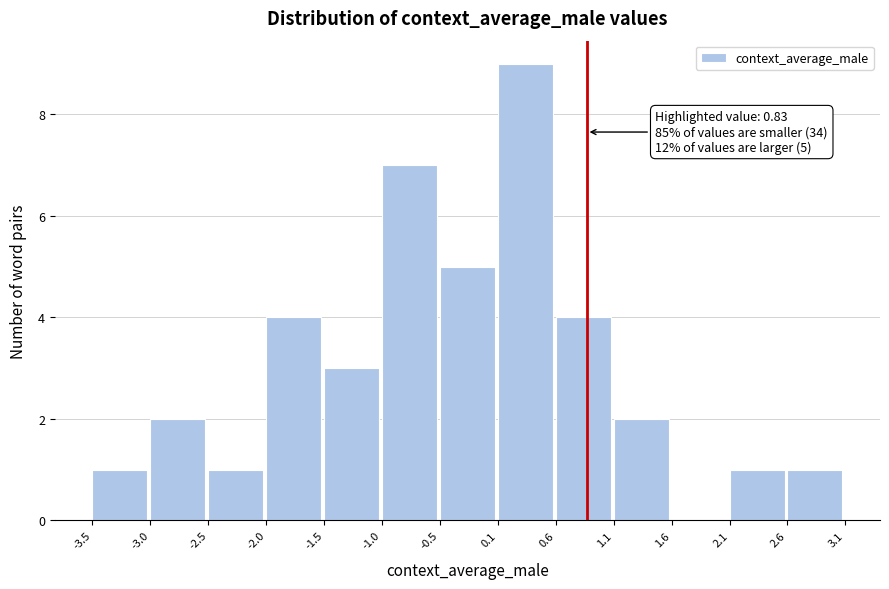

Which range on the x-axis has the tallest bar?

0.1 to 0.6